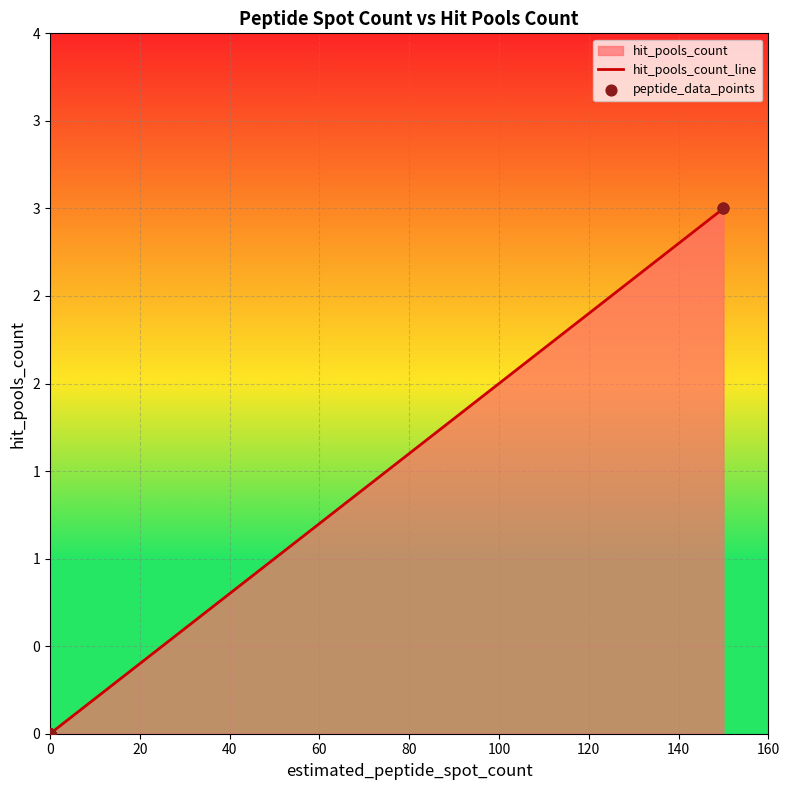

Which series reaches the maximum Y coordinate?

hit_pools_count_line